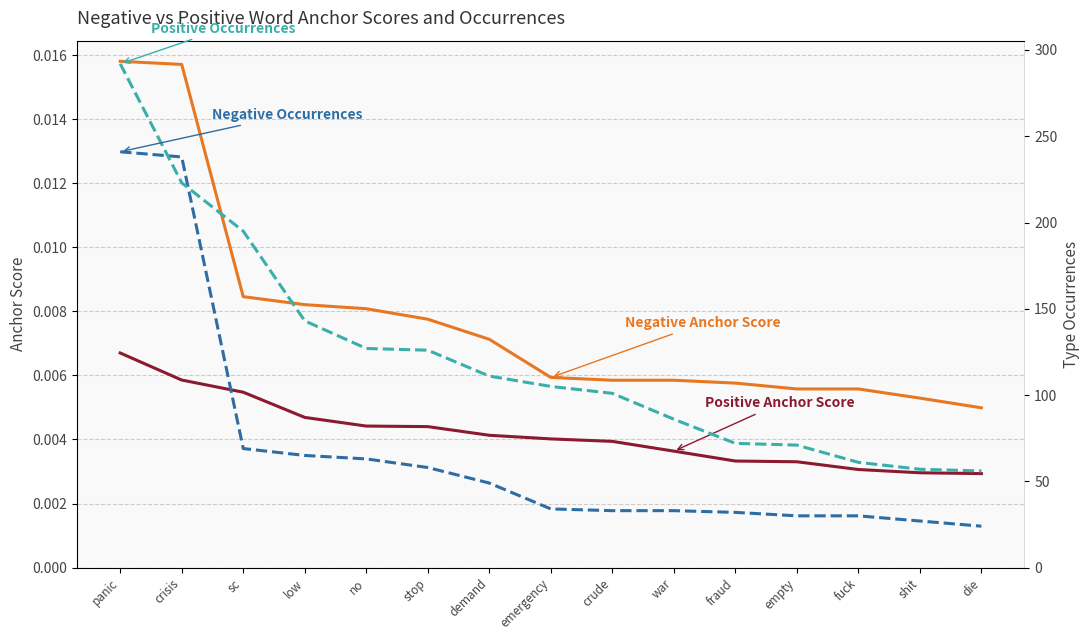

What is the difference between the highest and lowest values at panic?

292.0